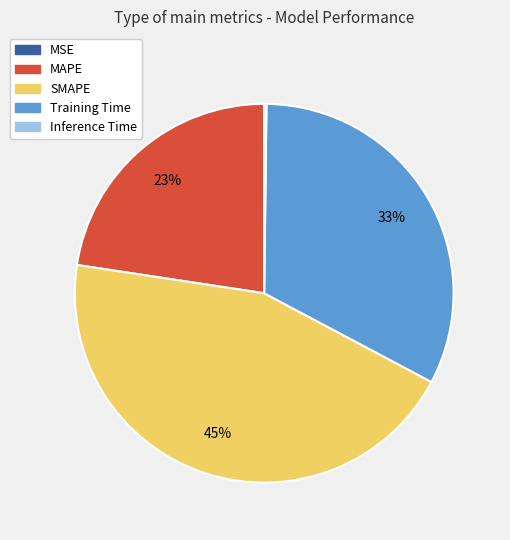

Approximately how many times larger is the value at MAPE compared to Training Time?

0.7